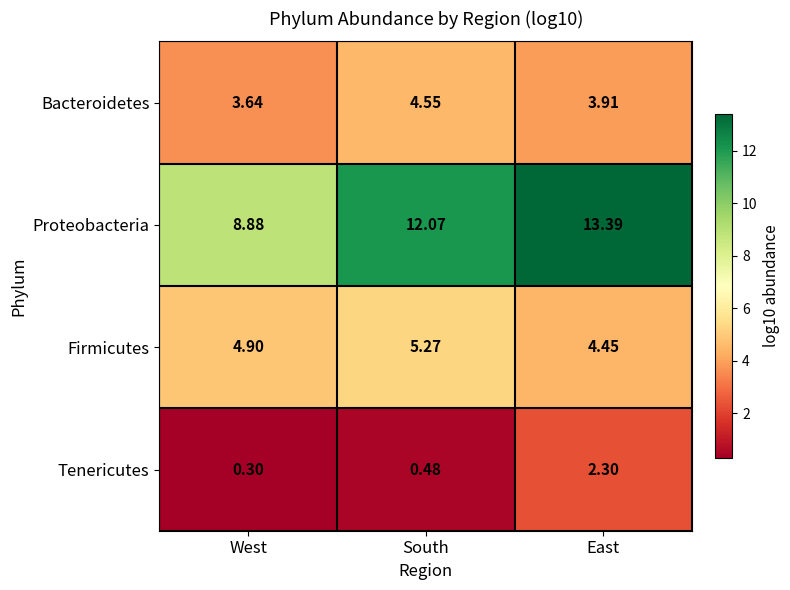

Which series has the largest total across all categories?

Proteobacteria